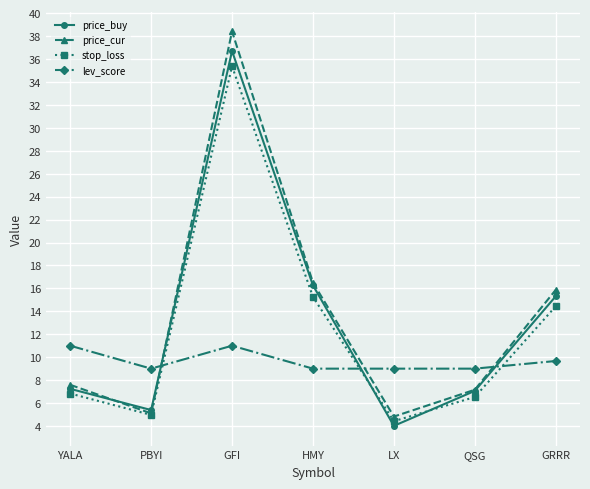

True or false: lev_score has a value of 9.7 at GRRR.

True